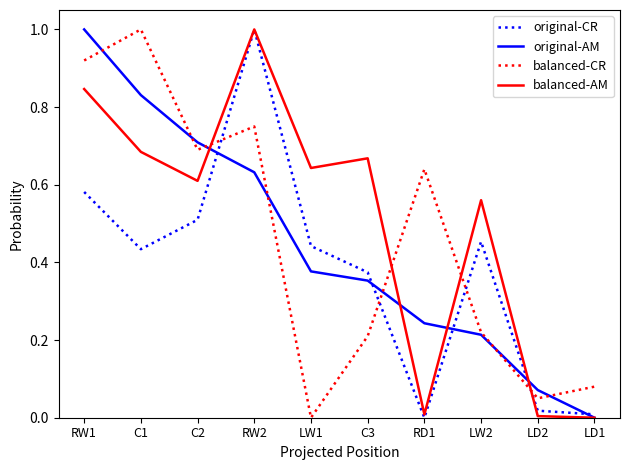

What are all the series names shown in the legend?

original-CR, original-AM, balanced-CR, balanced-AM